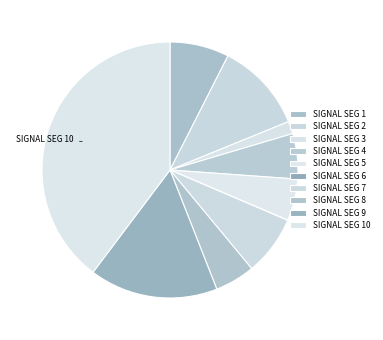

Which slice is the largest?

signal segment 10